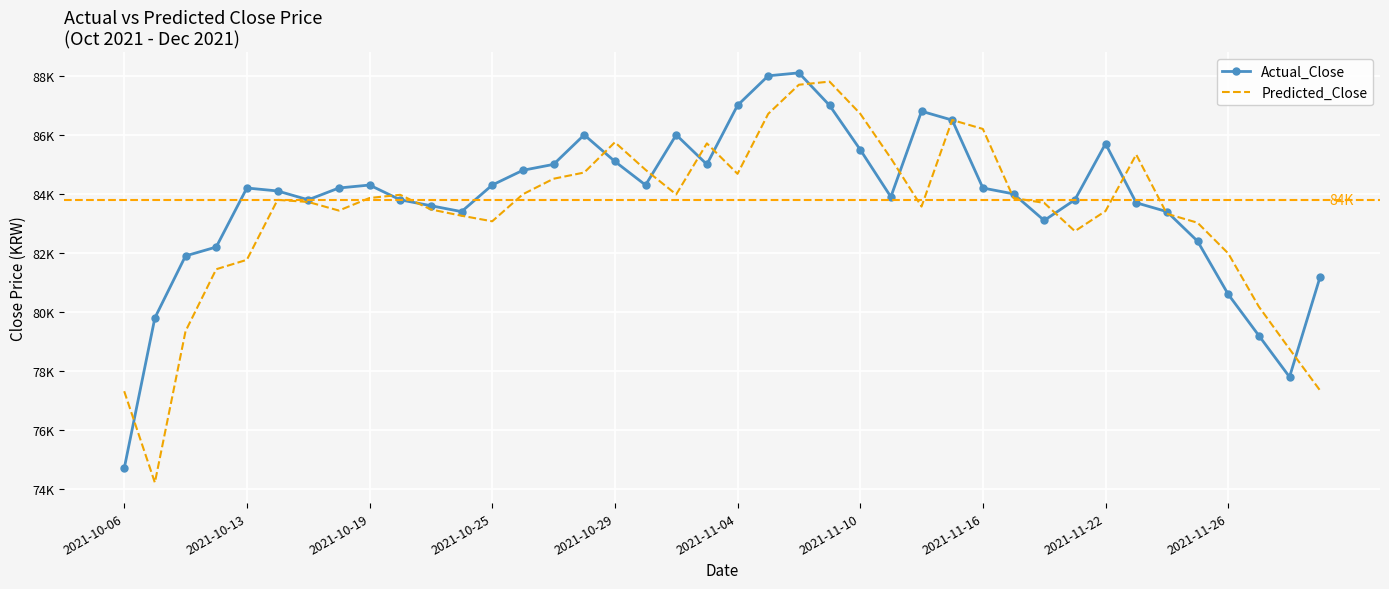

What are all the series names shown in the legend?

Actual_Close, Predicted_Close